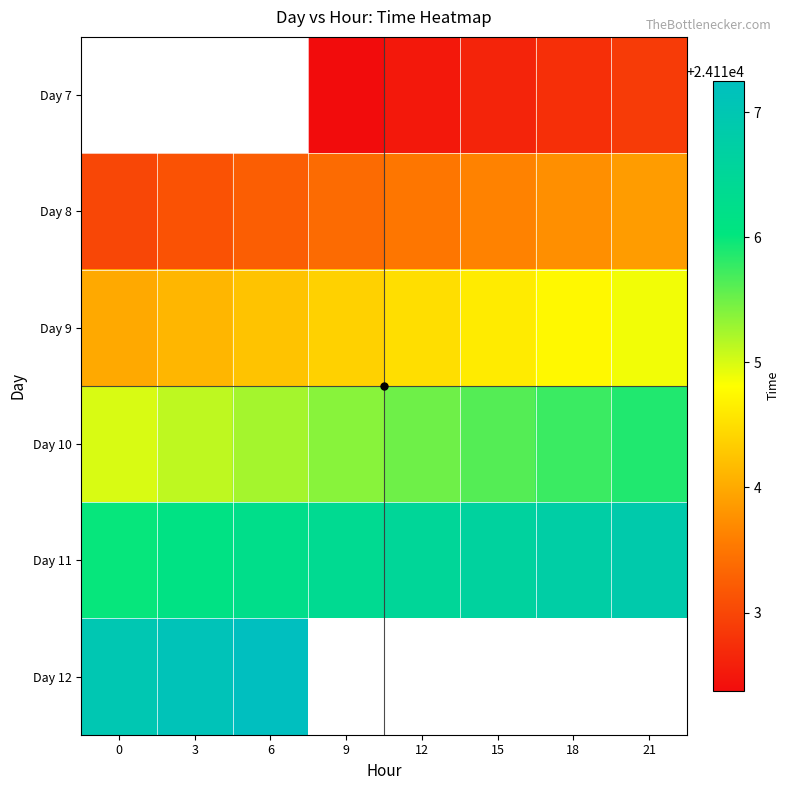

What is the difference between the maximum and minimum values in the Day 9 series?

0.9